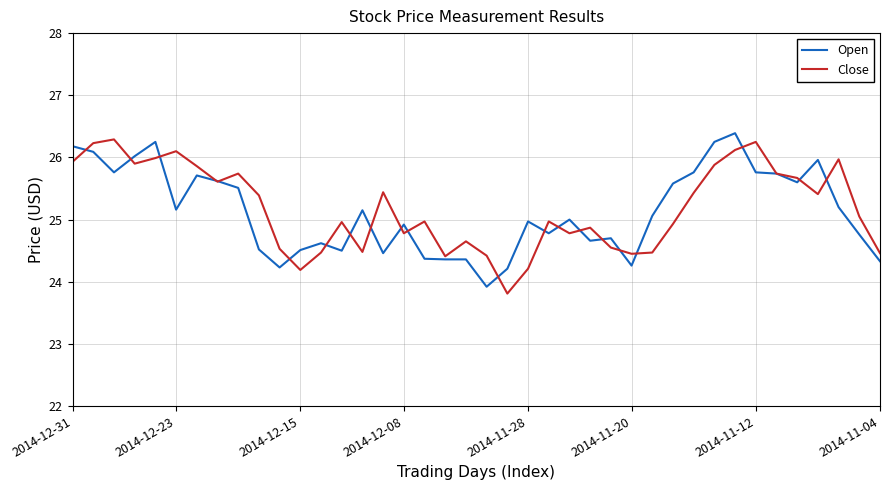

What is the minimum value shown in the chart?

23.8